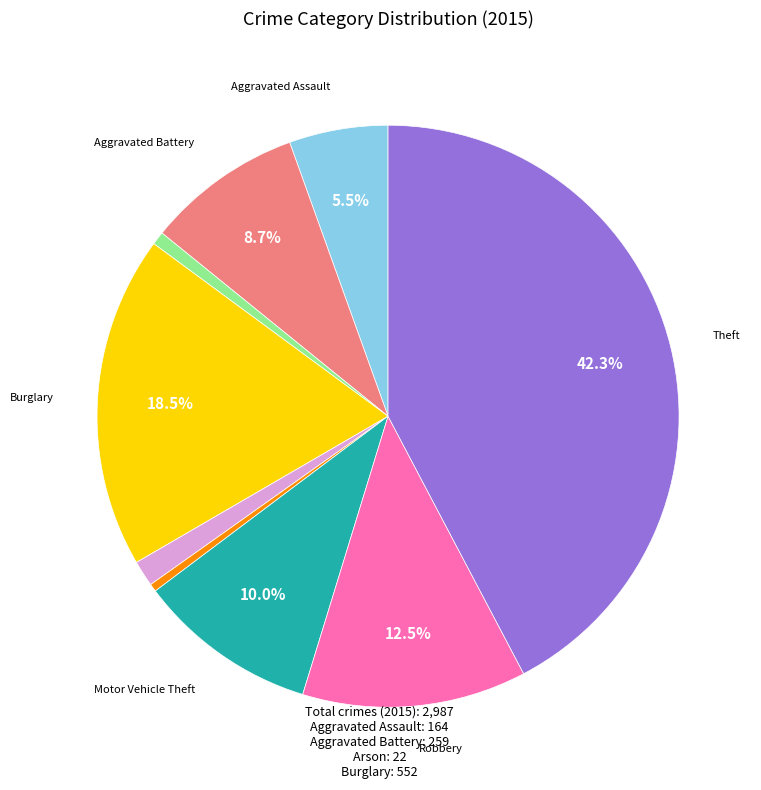

Is there a majority slice in this chart?

No